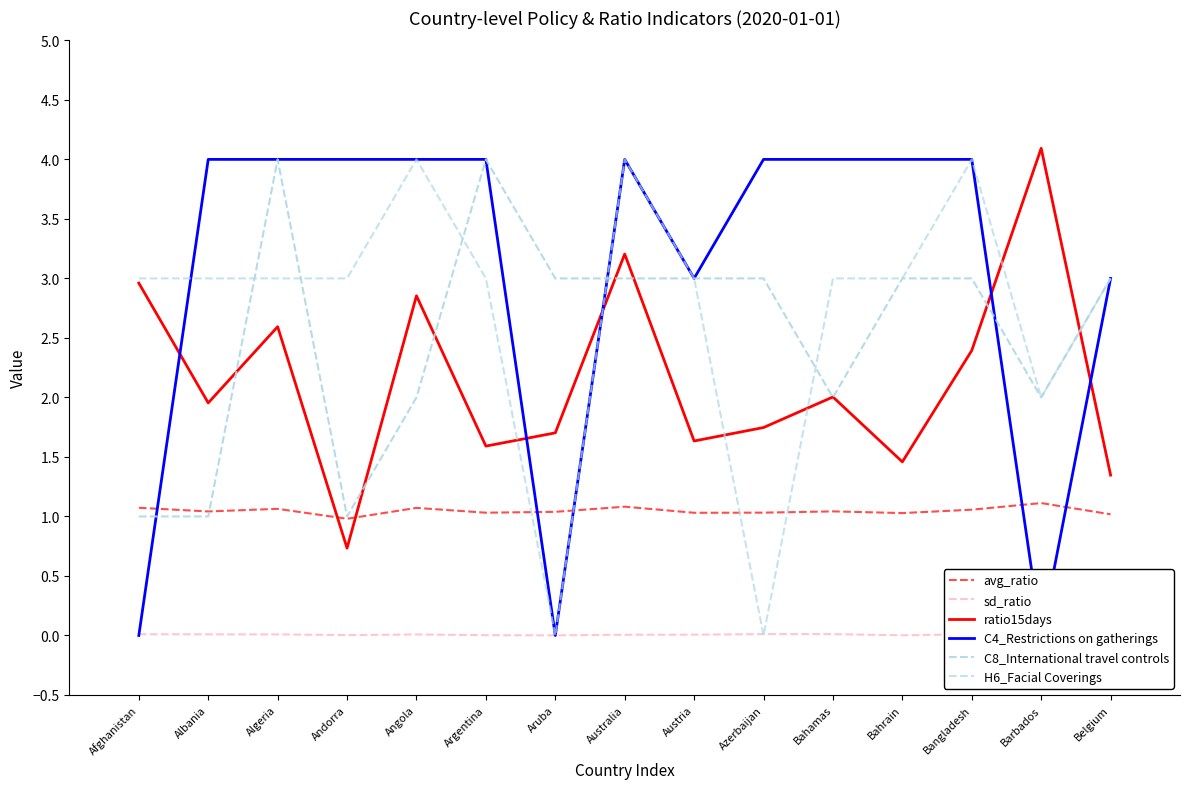

Reading left to right, what are all the values shown in this chart?

avg_ratio: Afghanistan=1.1	Albania=1.0	Algeria=1.1	Andorra=1.0	Angola=1.1	Argentina=1.0	Aruba=1.0	Australia=1.1	Austria=1.0	Azerbaijan=1.0	Bahamas=1.0	Bahrain=1.0	Bangladesh=1.1	Barbados=1.1	Belgium=1.0
sd_ratio: Afghanistan=0.0	Albania=0.0	Algeria=0.0	Andorra=0.0	Angola=0.0	Argentina=0.0	Aruba=0.0	Australia=0.0	Austria=0.0	Azerbaijan=0.0	Bahamas=0.0	Bahrain=0.0	Bangladesh=0.0	Barbados=0.0	Belgium=0.0
ratio15days: Afghanistan=3.0	Albania=2.0	Algeria=2.6	Andorra=0.7	Angola=2.9	Argentina=1.6	Aruba=1.7	Australia=3.2	Austria=1.6	Azerbaijan=1.7	Bahamas=2.0	Bahrain=1.5	Bangladesh=2.4	Barbados=4.1	Belgium=1.3
C4_Restrictions on gatherings: Afghanistan=0.0	Albania=4.0	Algeria=4.0	Andorra=4.0	Angola=4.0	Argentina=4.0	Aruba=0.0	Australia=4.0	Austria=3.0	Azerbaijan=4.0	Bahamas=4.0	Bahrain=4.0	Bangladesh=4.0	Barbados=0.0	Belgium=3.0
C8_International travel controls: Afghanistan=1.0	Albania=1.0	Algeria=4.0	Andorra=1.0	Angola=2.0	Argentina=4.0	Aruba=3.0	Australia=3.0	Austria=3.0	Azerbaijan=3.0	Bahamas=2.0	Bahrain=3.0	Bangladesh=3.0	Barbados=2.0	Belgium=3.0
H6_Facial Coverings: Afghanistan=3.0	Albania=3.0	Algeria=3.0	Andorra=3.0	Angola=4.0	Argentina=3.0	Aruba=0.0	Australia=4.0	Austria=3.0	Azerbaijan=0.0	Bahamas=3.0	Bahrain=3.0	Bangladesh=4.0	Barbados=2.0	Belgium=3.0